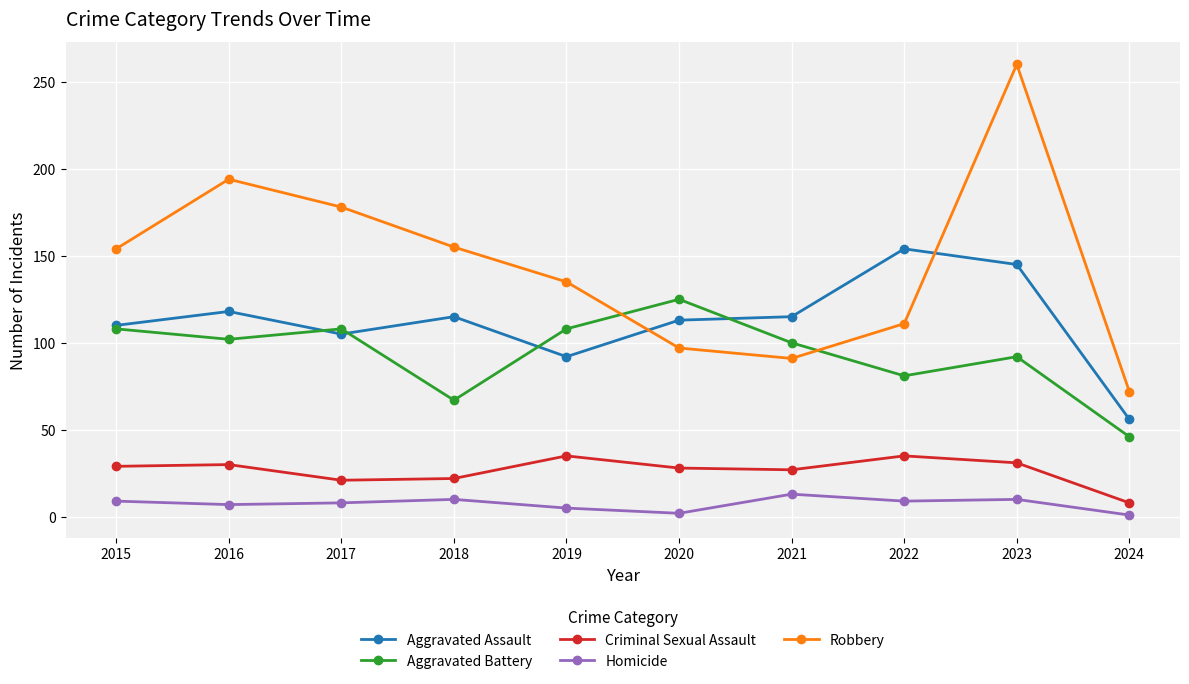

At which category does Aggravated Battery reach its first local valley?

2016